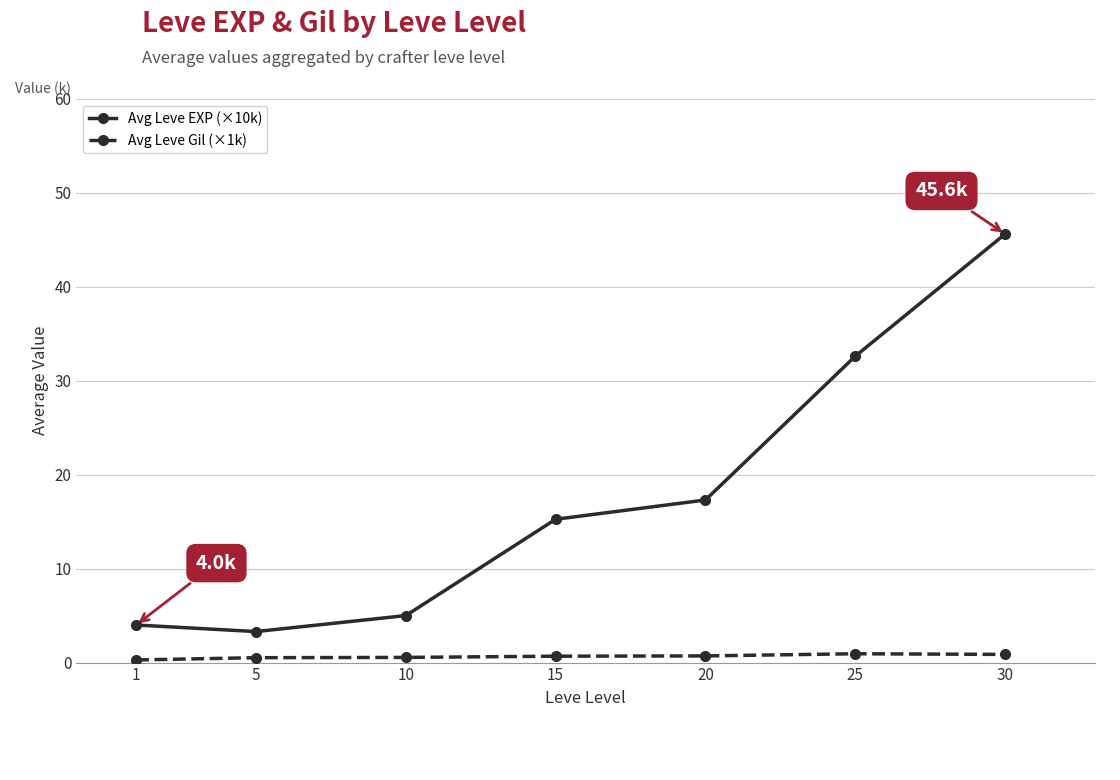

What is the total value across all series at 30?

46.5